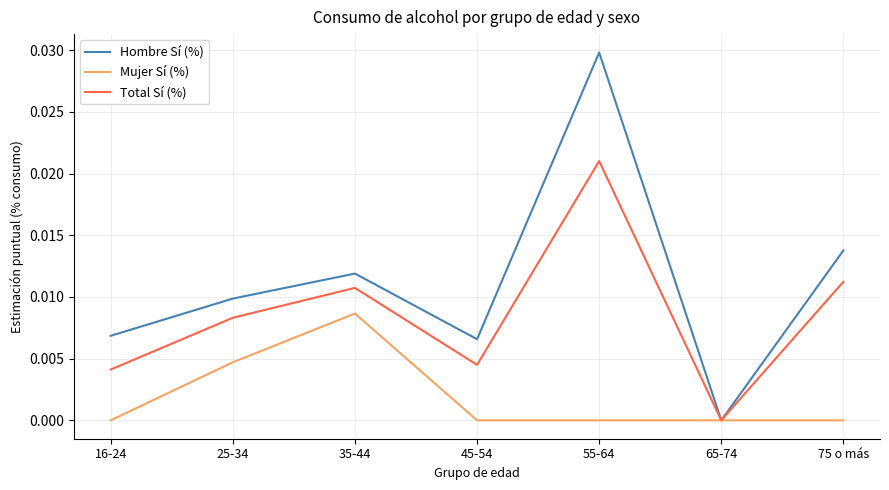

What position from the left is 65-74?

6